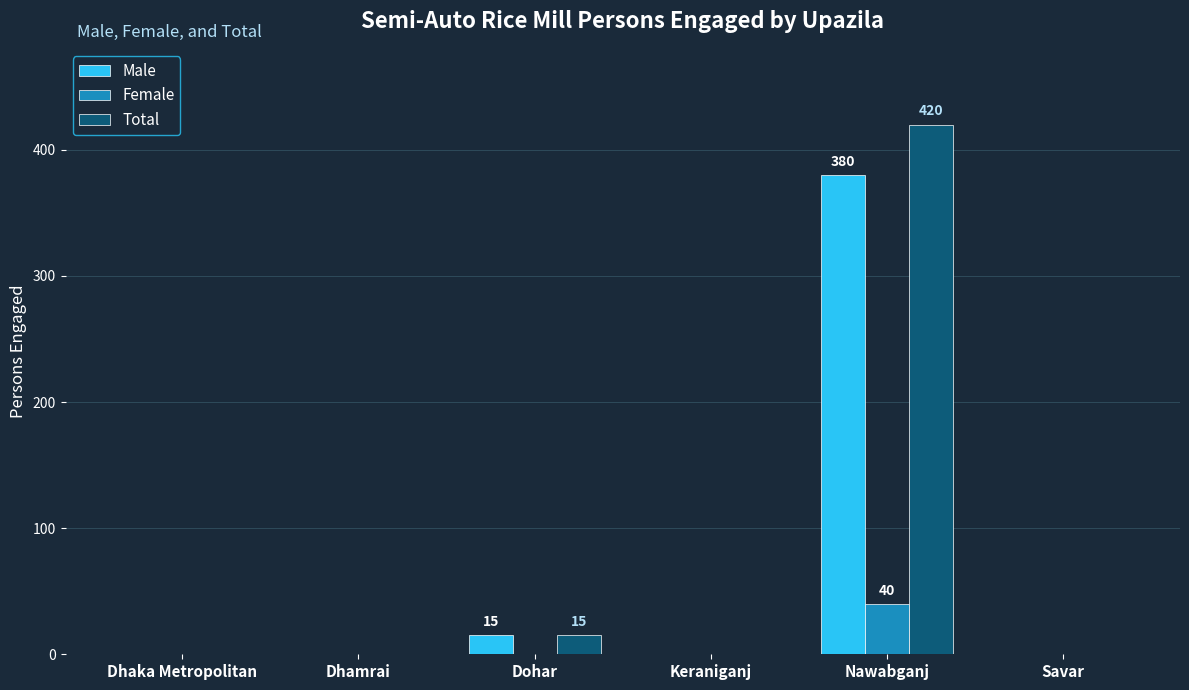

Which series has the widest spread of values?

Total